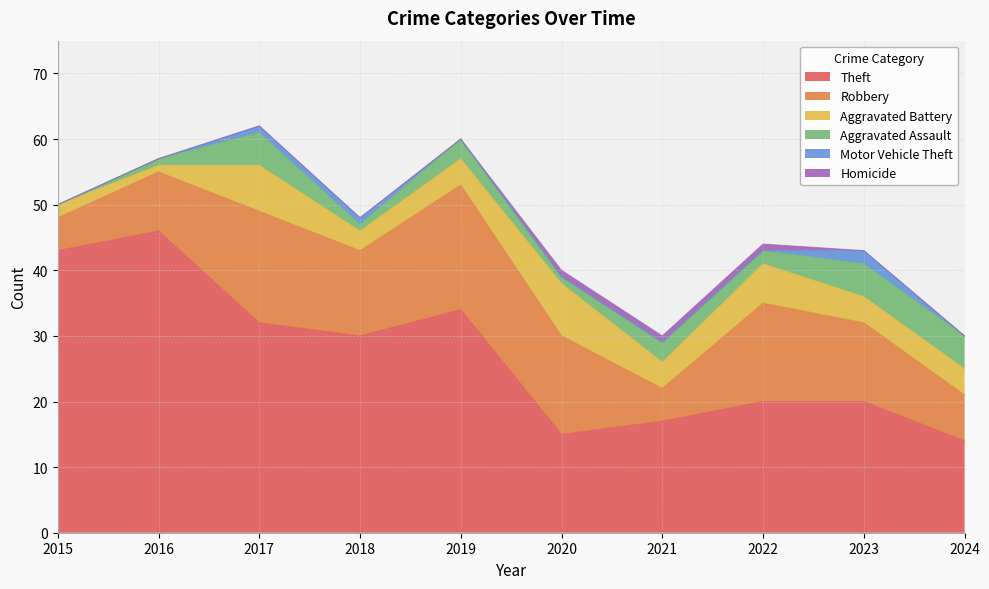

What is the greatest value displayed?

46